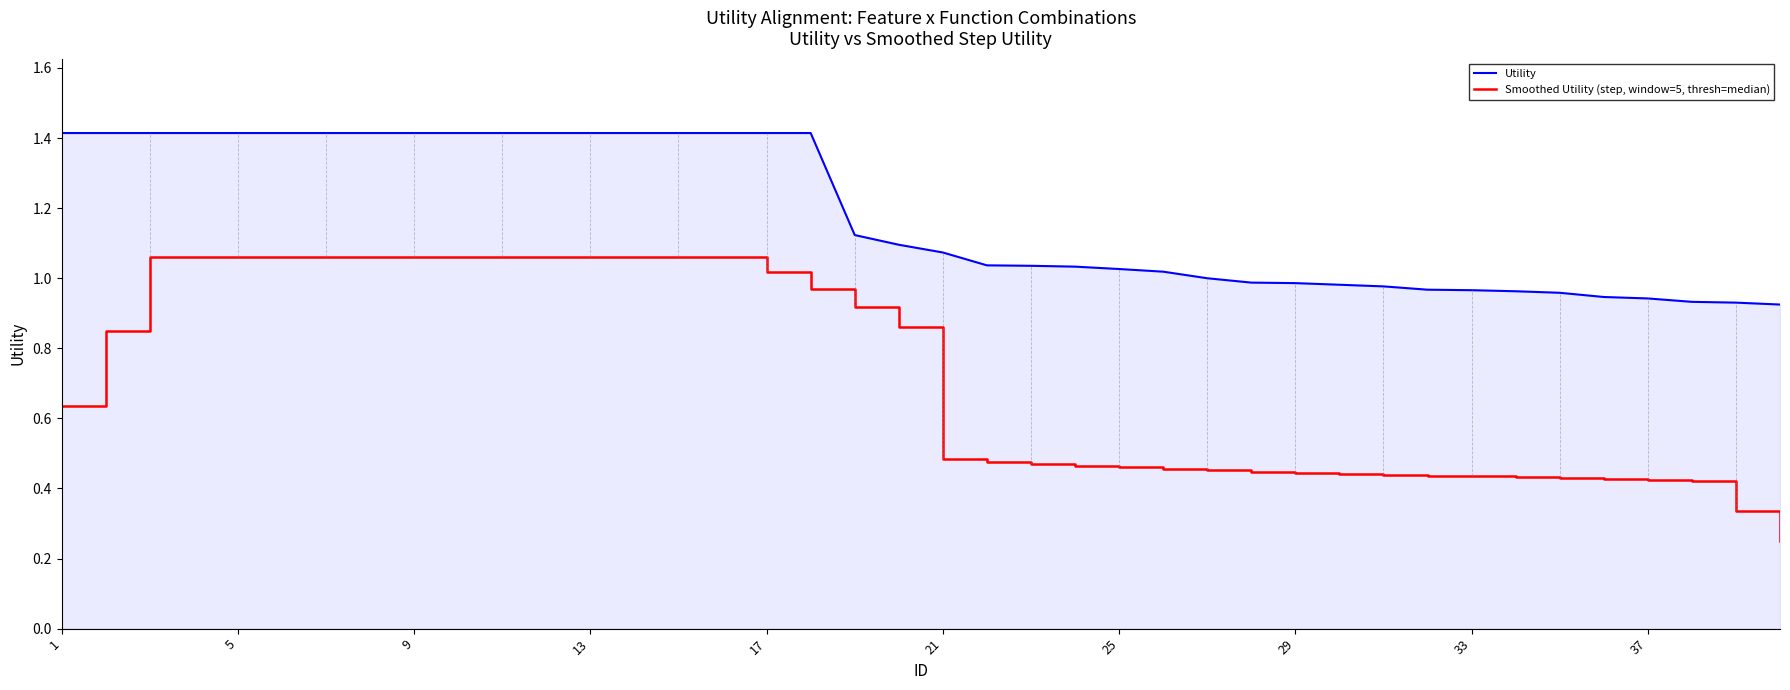

Rank the series by their maximum value, from lowest to highest.

Smoothed Utility (step, window=5, thresh=median), Utility